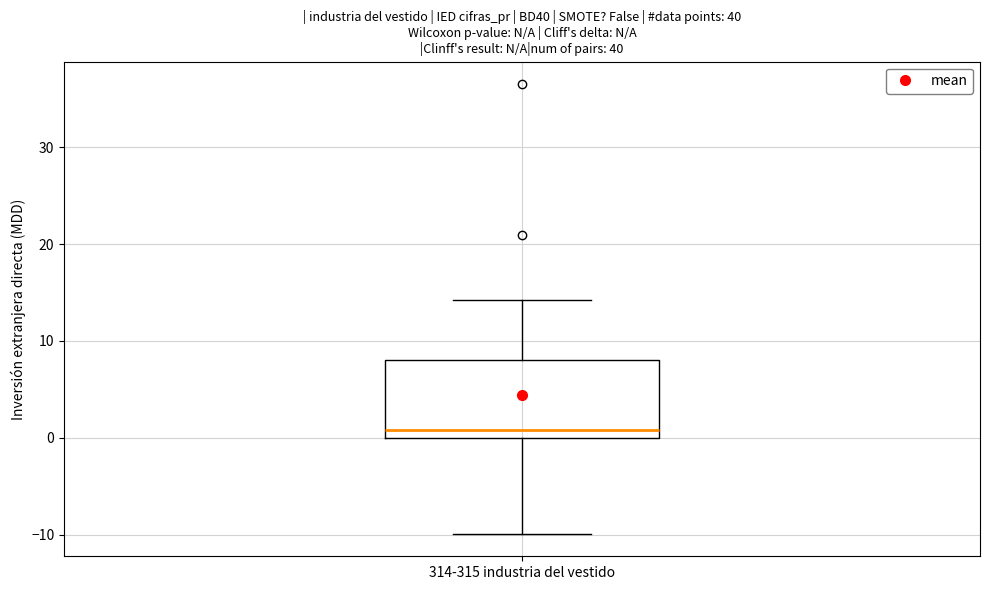

Transcribe this box plot: give where the median line is, the range the box spans, and where the two whiskers end, as read against the y-axis. The values are not printed on the chart, so give them approximately, as read against the axis.

median 1, box 0 to 8, whiskers -10 to 14